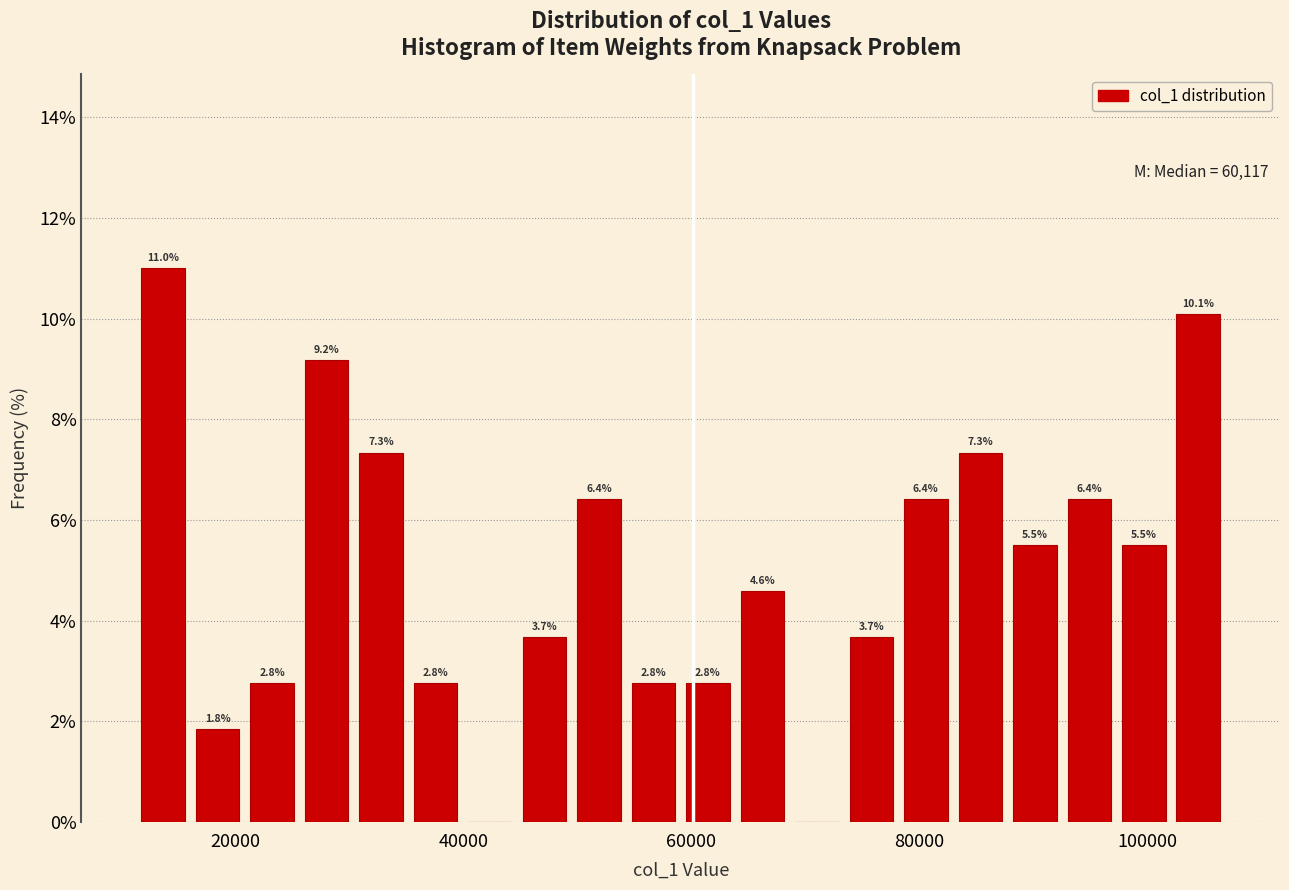

Around what value on the x-axis is the tallest bar? Give the approximate position of its centre, as read against the axis.

14000